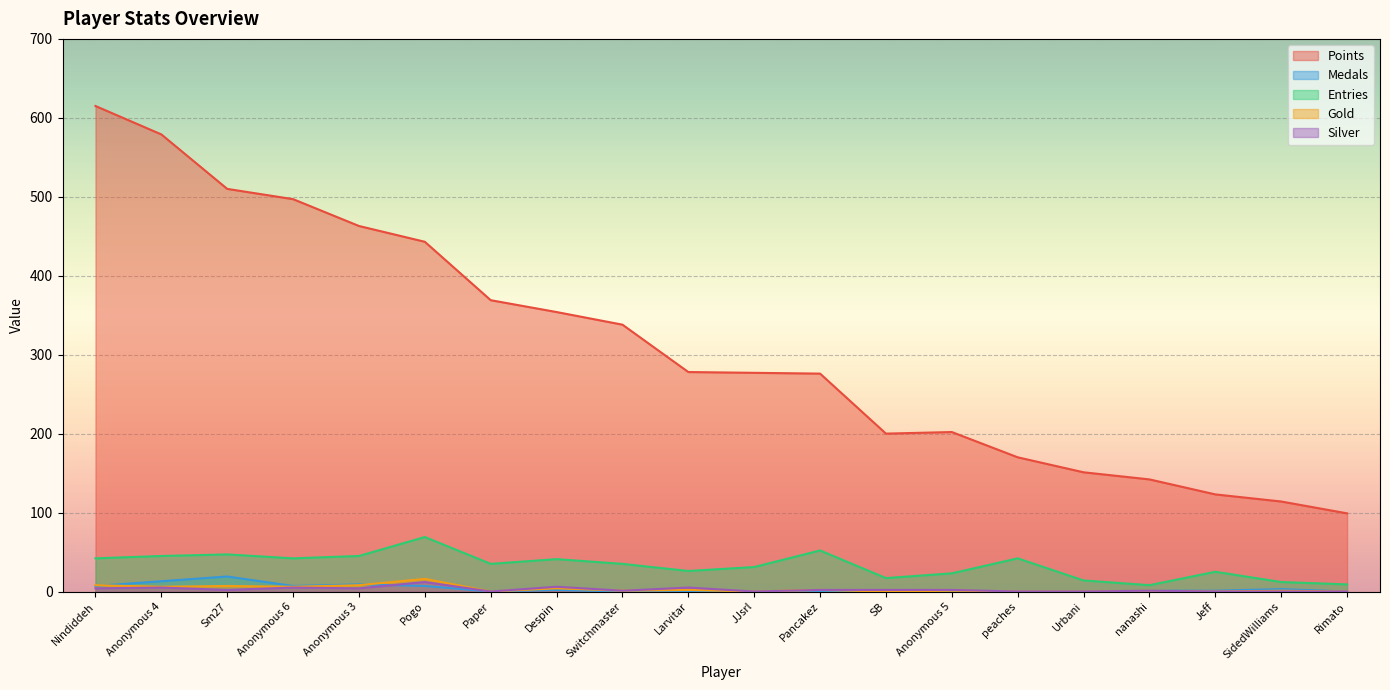

Which category has the highest value across all series?

Nindiddeh